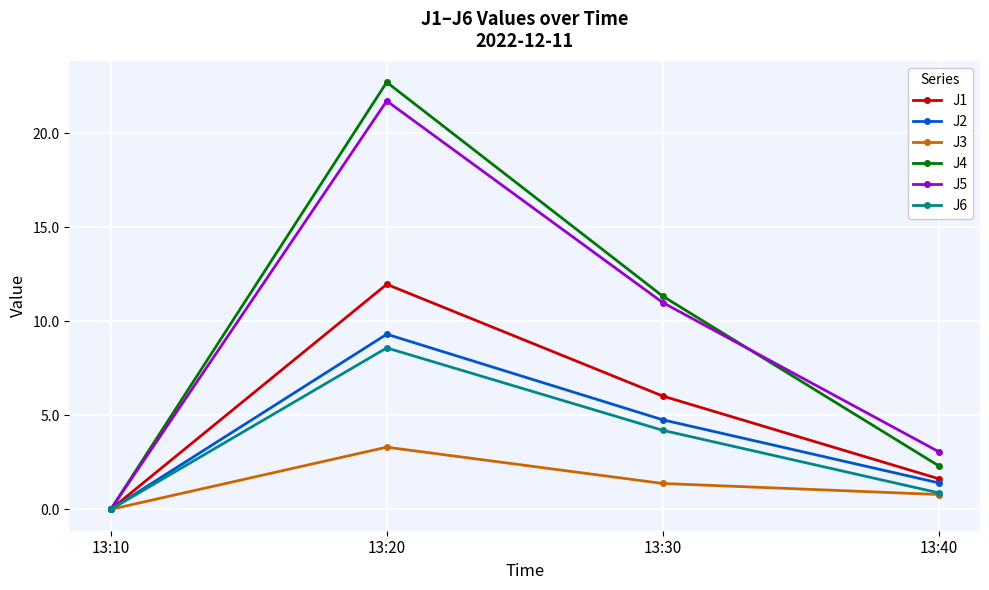

Is this an area chart (filled region under the line)?

No